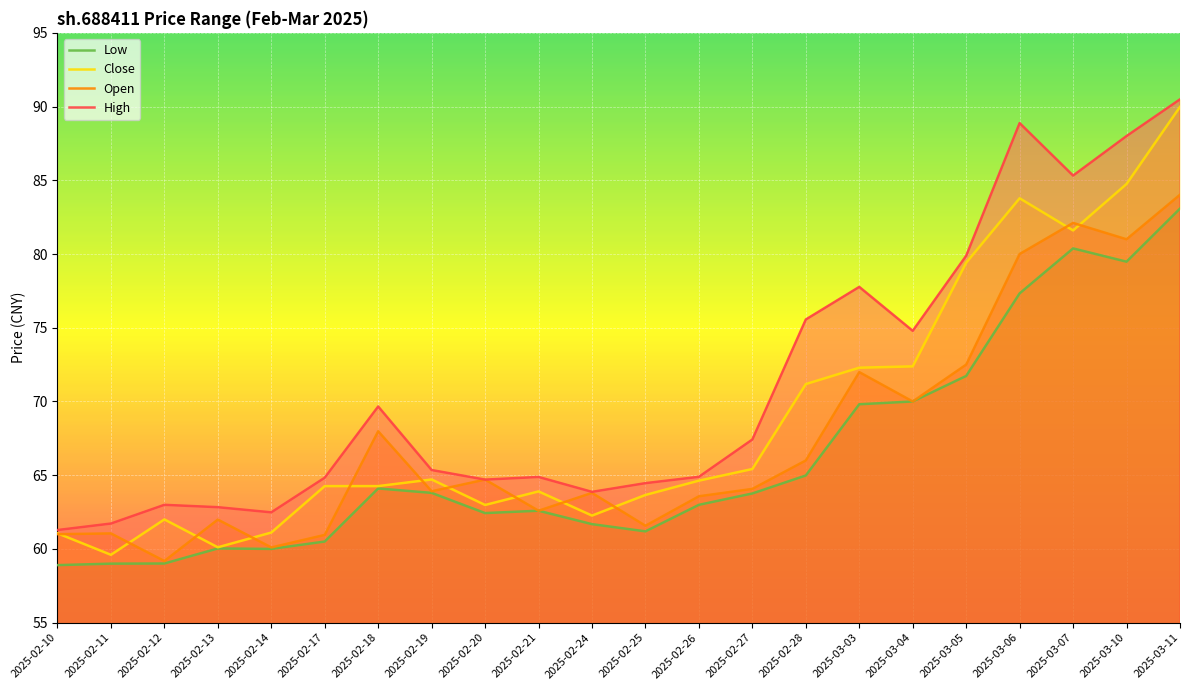

Reading left to right, extract all data points from this chart.

Low: 2025-02-10=58.9	2025-02-11=59.0	2025-02-12=59.0	2025-02-13=60.0	2025-02-14=60.0	2025-02-17=60.5	2025-02-18=64.1	2025-02-19=63.8	2025-02-20=62.4	2025-02-21=62.6	2025-02-24=61.7	2025-02-25=61.2	2025-02-26=63.0	2025-02-27=63.8	2025-02-28=65.0	2025-03-03=69.8	2025-03-04=70.0	2025-03-05=71.7	2025-03-06=77.3	2025-03-07=80.4	2025-03-10=79.5	2025-03-11=83.1
Close: 2025-02-10=61.1	2025-02-11=59.6	2025-02-12=62.0	2025-02-13=60.1	2025-02-14=61.1	2025-02-17=64.3	2025-02-18=64.3	2025-02-19=64.7	2025-02-20=63.0	2025-02-21=63.9	2025-02-24=62.3	2025-02-25=63.7	2025-02-26=64.6	2025-02-27=65.4	2025-02-28=71.2	2025-03-03=72.3	2025-03-04=72.4	2025-03-05=79.4	2025-03-06=83.8	2025-03-07=81.6	2025-03-10=84.8	2025-03-11=90.0
Open: 2025-02-10=61.0	2025-02-11=61.0	2025-02-12=59.2	2025-02-13=62.0	2025-02-14=60.1	2025-02-17=61.0	2025-02-18=68.0	2025-02-19=63.9	2025-02-20=64.7	2025-02-21=62.6	2025-02-24=63.8	2025-02-25=61.6	2025-02-26=63.6	2025-02-27=64.1	2025-02-28=66.0	2025-03-03=72.0	2025-03-04=70.0	2025-03-05=72.5	2025-03-06=80.0	2025-03-07=82.1	2025-03-10=81.0	2025-03-11=84.0
High: 2025-02-10=61.3	2025-02-11=61.7	2025-02-12=63.0	2025-02-13=62.8	2025-02-14=62.5	2025-02-17=64.8	2025-02-18=69.7	2025-02-19=65.3	2025-02-20=64.7	2025-02-21=64.9	2025-02-24=63.9	2025-02-25=64.5	2025-02-26=64.9	2025-02-27=67.4	2025-02-28=75.6	2025-03-03=77.8	2025-03-04=74.8	2025-03-05=79.9	2025-03-06=88.9	2025-03-07=85.3	2025-03-10=88.0	2025-03-11=90.5